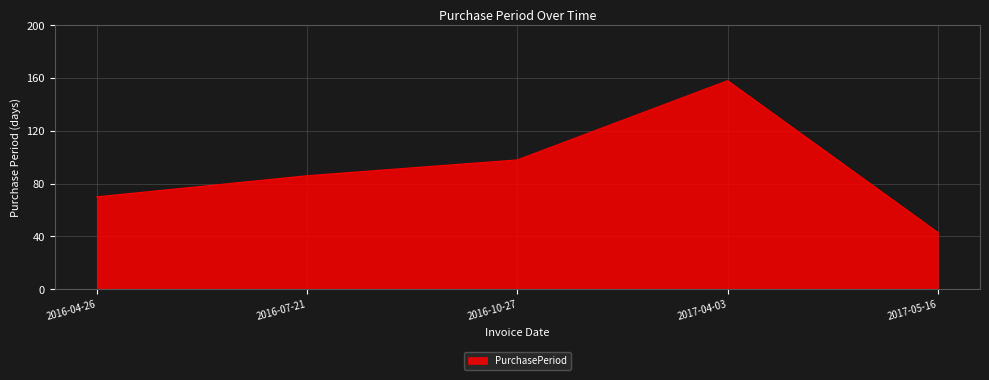

What is the change in value from 2016-07-21 to 2016-10-27?

+12